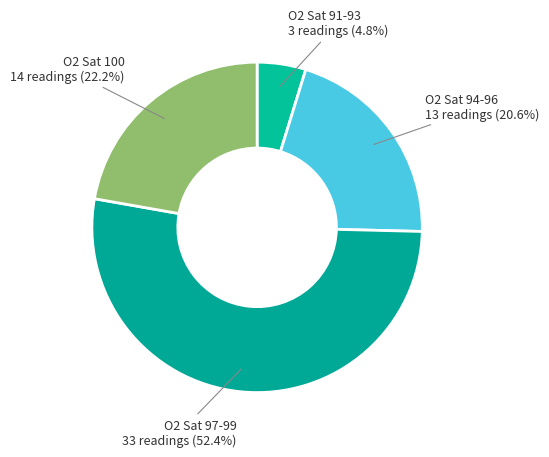

Count the number of slices in the pie.

4